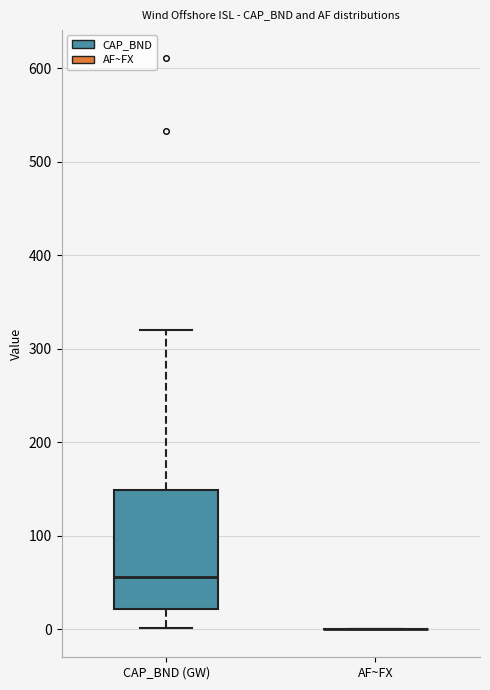

Which box is the tallest, from its lower edge to its upper edge?

CAP_BND (GW)